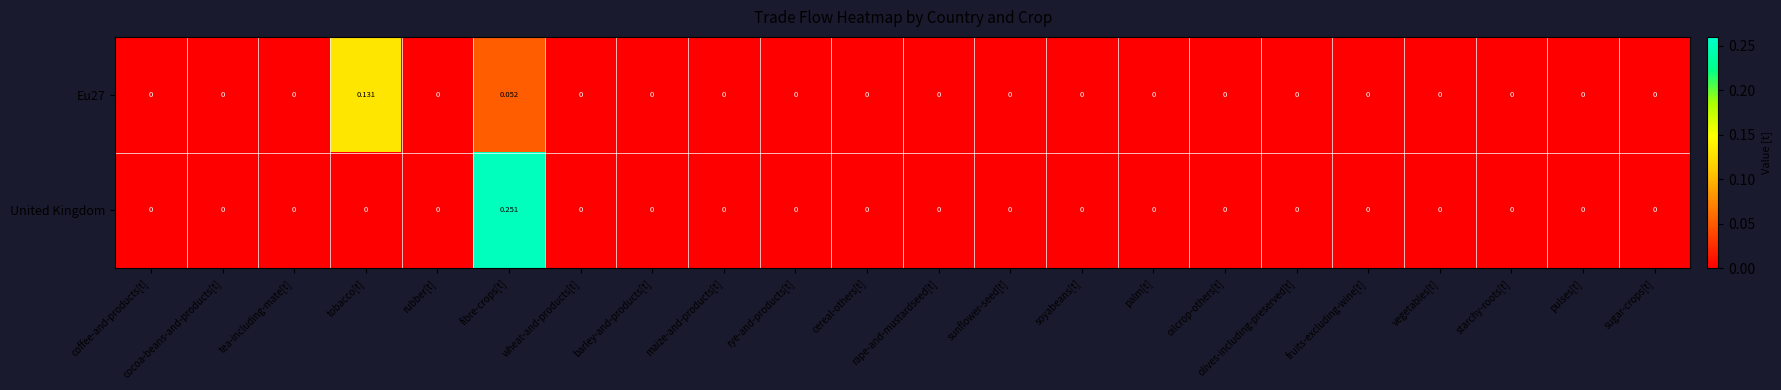

How many categories are shown in the chart?

22